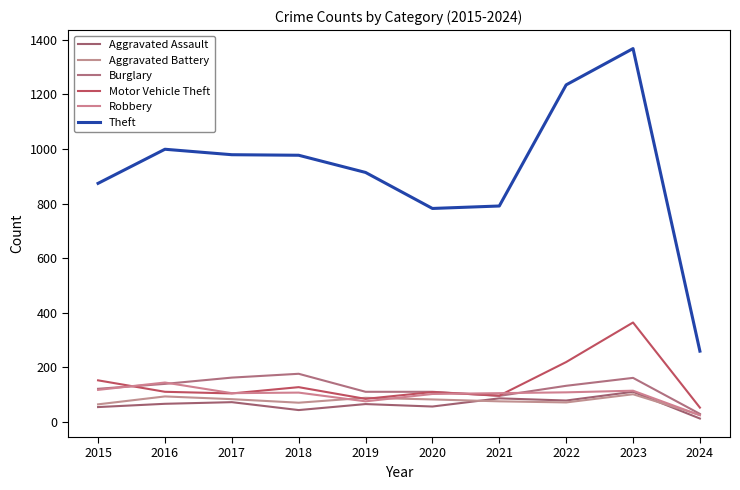

Does the chart display data point markers on the line(s)?

No